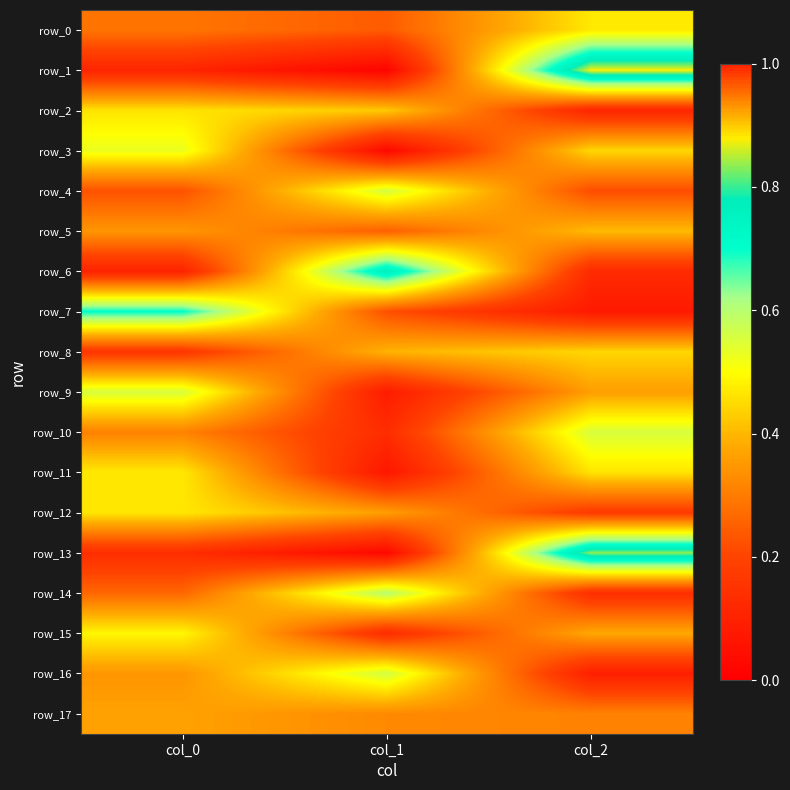

Between col_1 and col_2, which series saw the biggest shift?

row_1